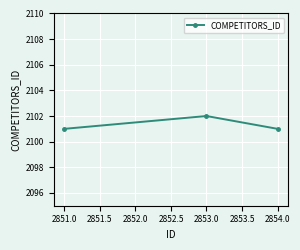

What is the sum of the values at 2854.0 and 2851.0?

4202